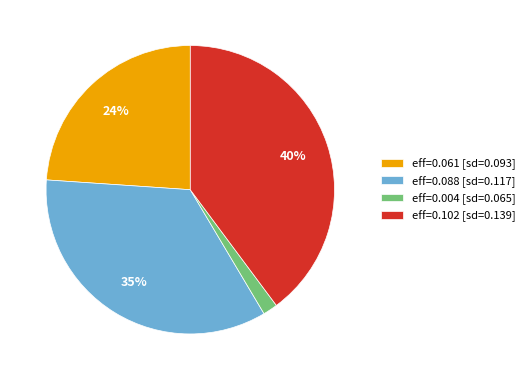

How many slices are in this pie chart?

4